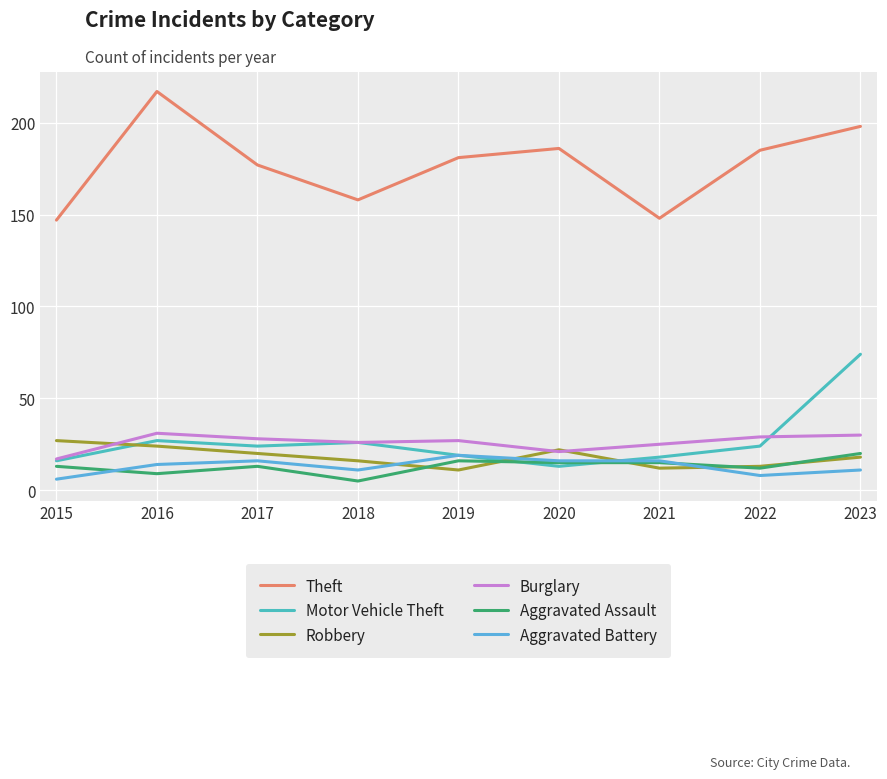

Reading left to right, extract all data points from this chart.

Theft: 147	217	177	158	181	186	148	185	198
Motor Vehicle Theft: 16	27	24	26	19	13	18	24	74
Robbery: 27	24	20	16	11	22	12	13	18
Burglary: 17	31	28	26	27	21	25	29	30
Aggravated Assault: 13	9	13	5	16	15	15	12	20
Aggravated Battery: 6	14	16	11	19	16	16	8	11